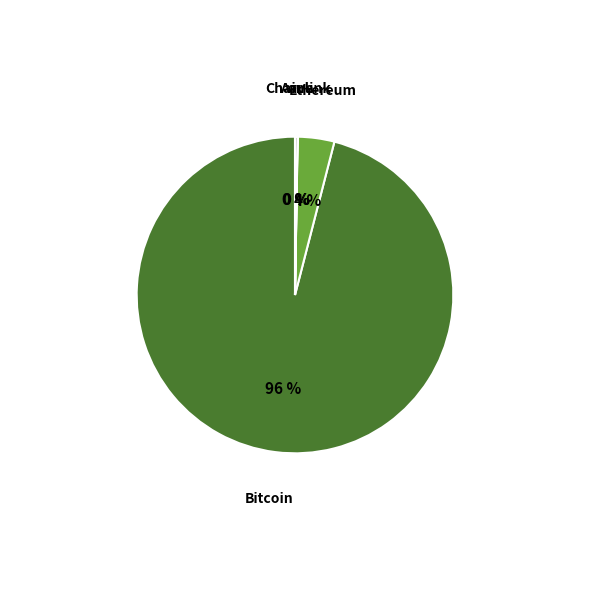

What is the largest slice in the pie chart?

Bitcoin